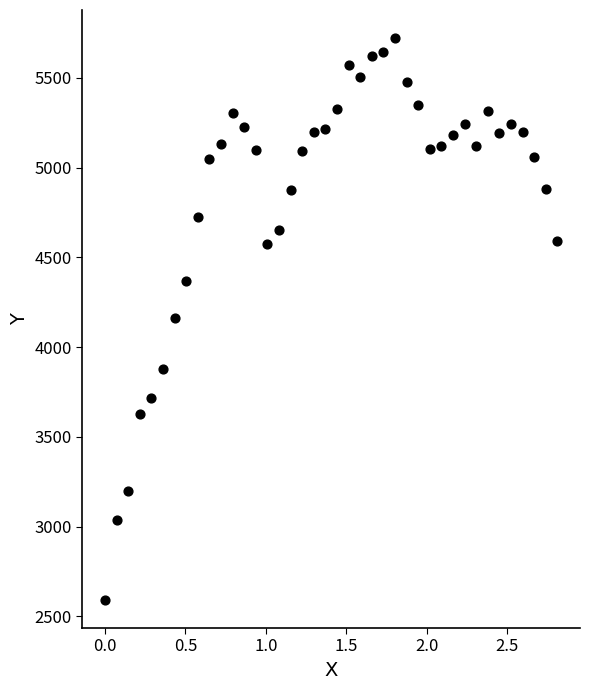

What is the range of Y values (max minus min)?

3131.1